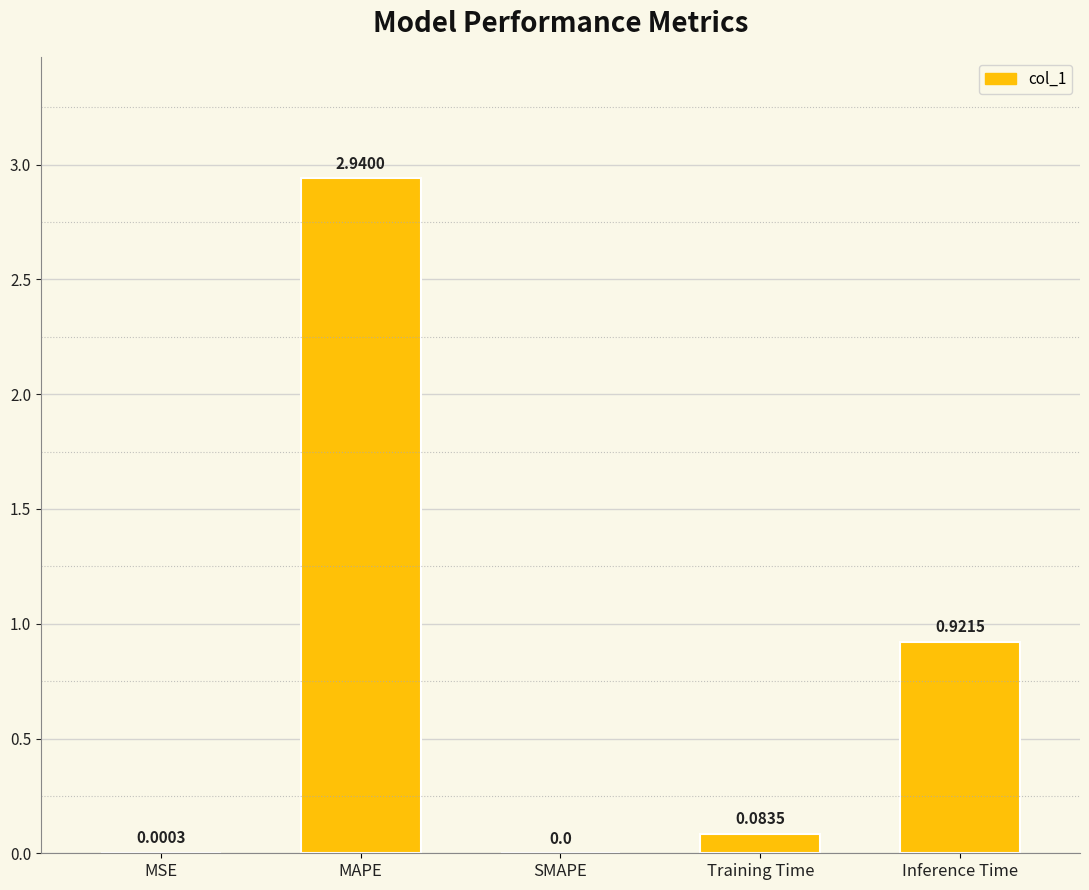

What is the sum of all values?

3.9